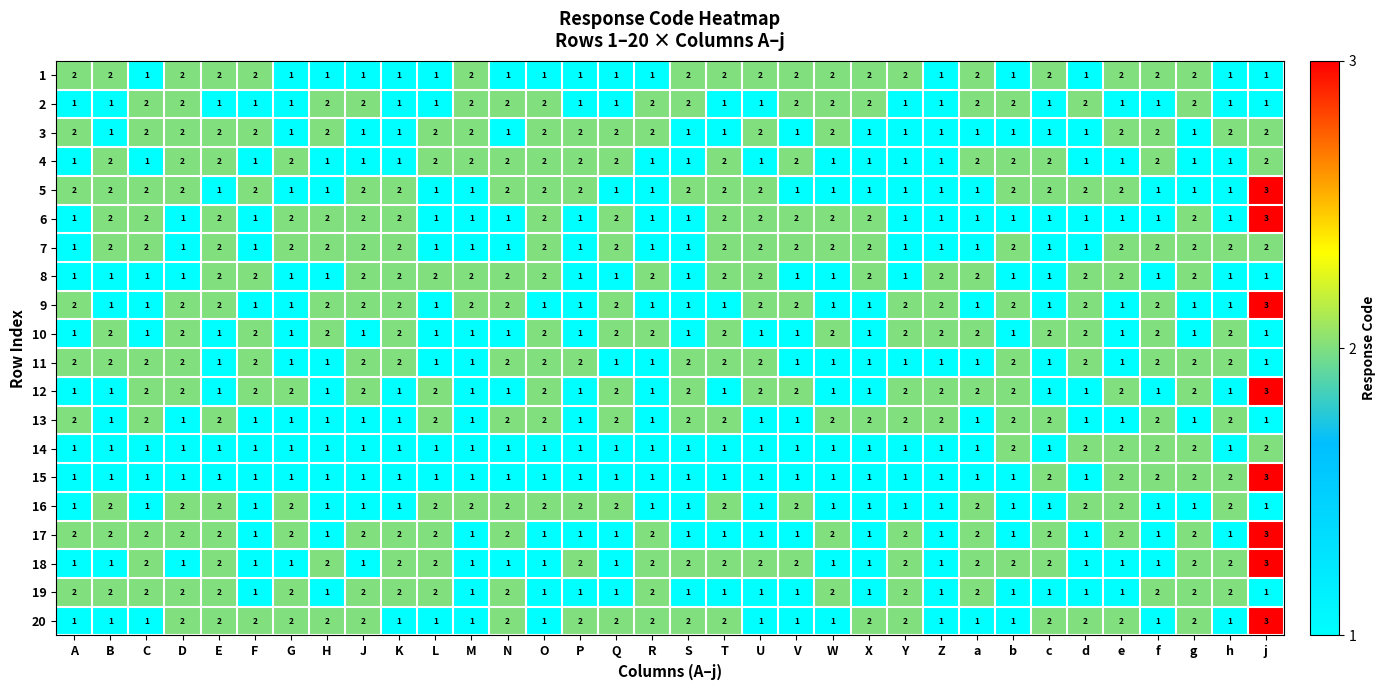

At how many categories does at least one series exceed 1?

34